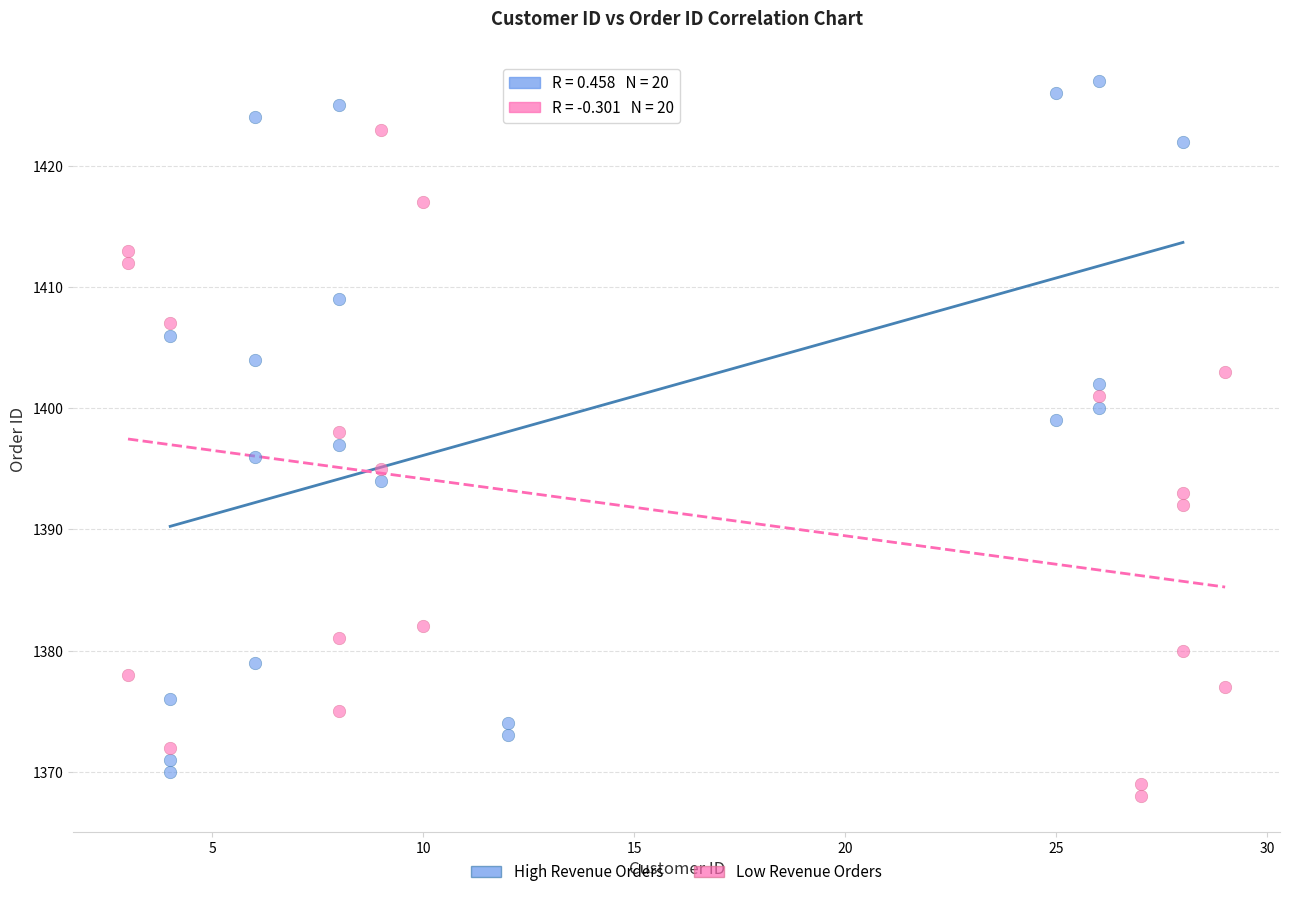

Which series contains the lowest Y value?

Low Revenue Orders